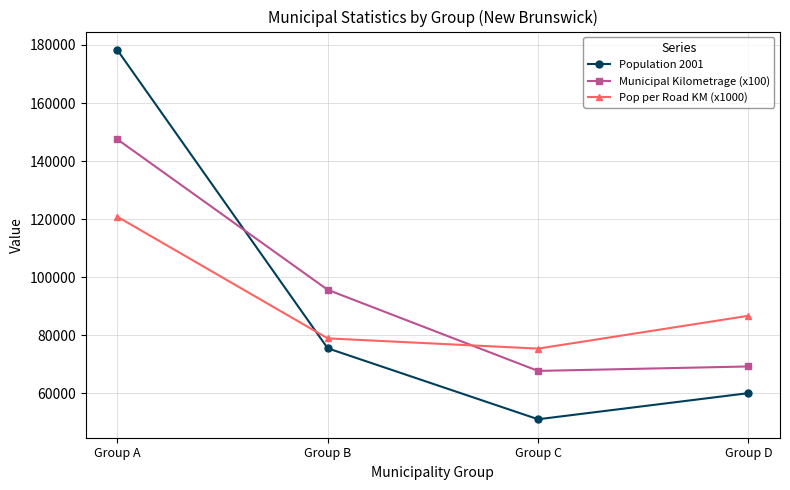

What are all the series names shown in the legend?

Population 2001, Municipal Kilometrage (x100), Pop per Road KM (x1000)